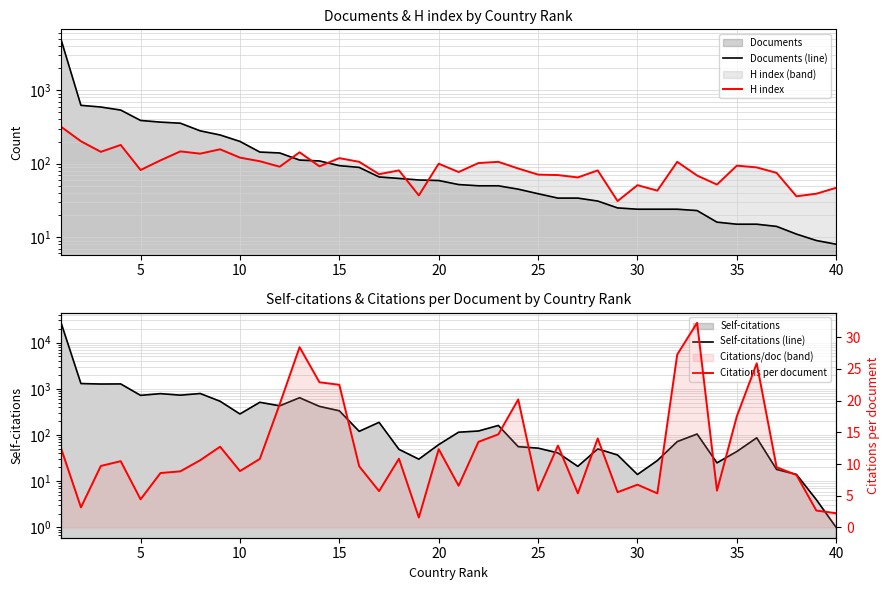

What is the difference between the second highest and minimum values in the Documents (line) series?

615.0